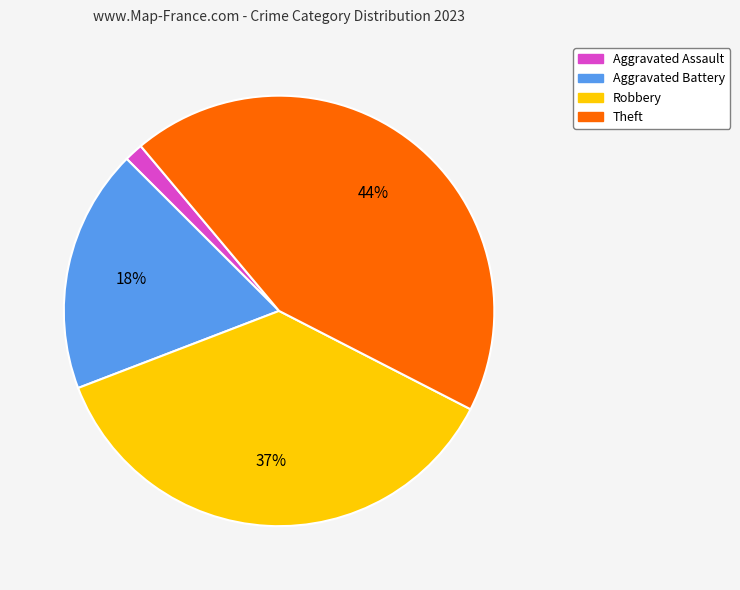

Is there a majority slice in this chart?

No